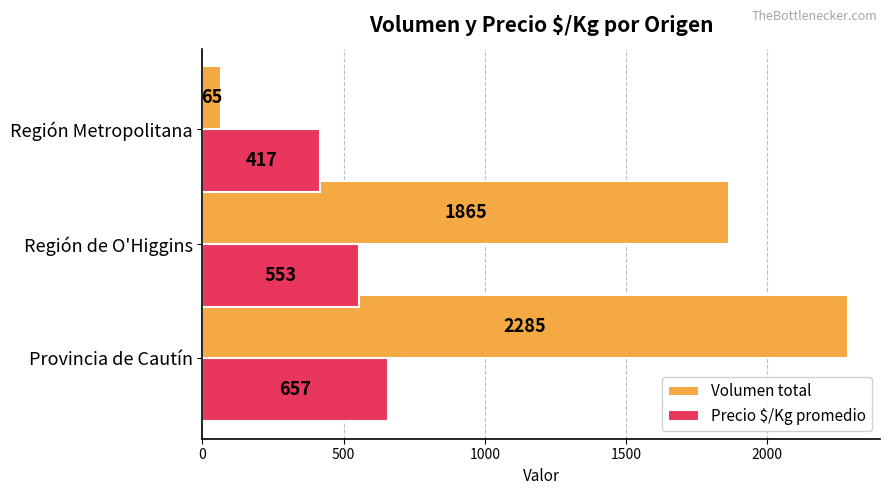

At which category does the chart reach its minimum across all series?

Región Metropolitana